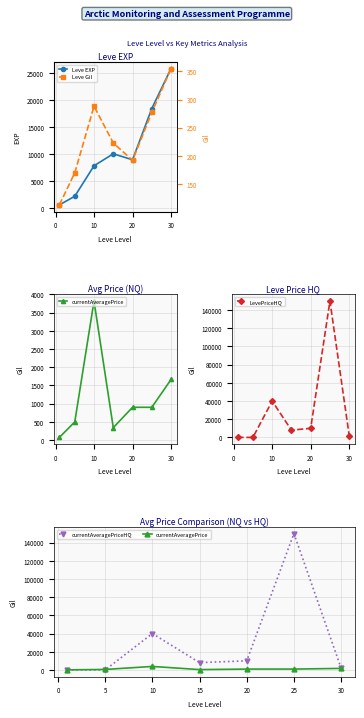

What is the difference between the second highest and minimum values in the currentAveragePrice series?

1589.7